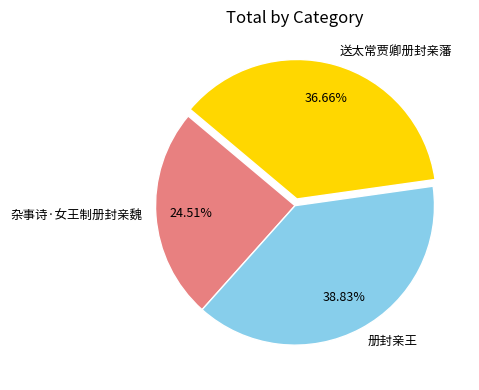

What is the ratio of the value at 册封亲王 to the value at 送太常贾卿册封亲藩?

1.1